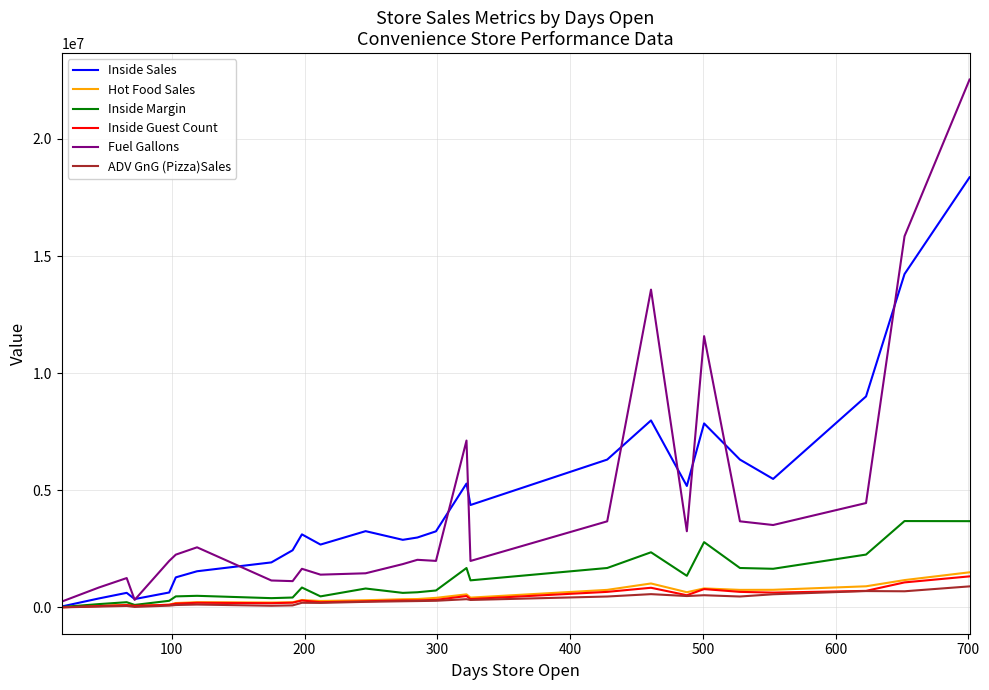

Which series has the largest range (max minus min)?

Fuel Gallons